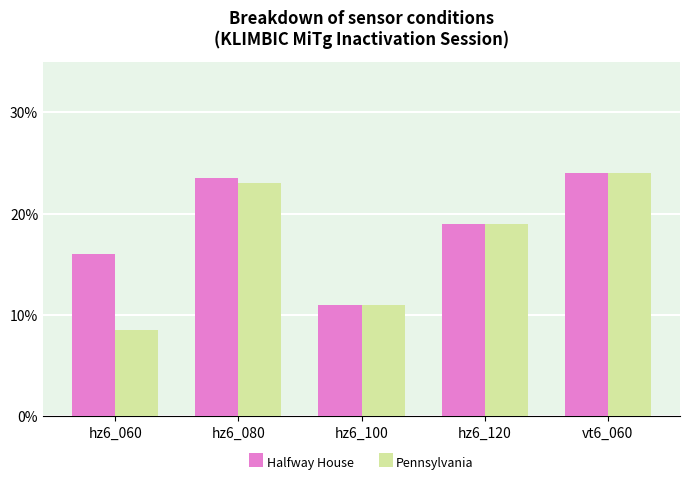

At which category is the sum across all series the highest?

vt6_060